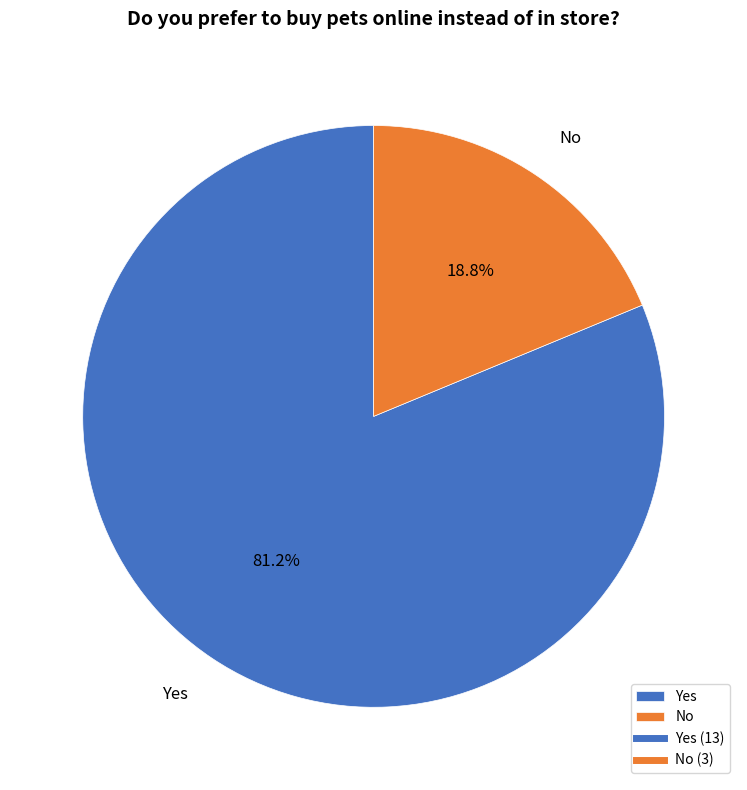

To the nearest percent, what portion does No represent?

19%